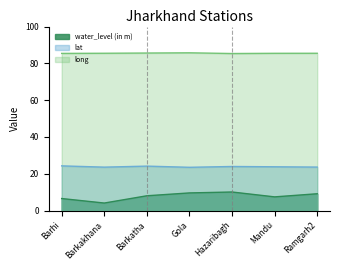

True or false: lat and water_level (in m) intersect in this chart.

False